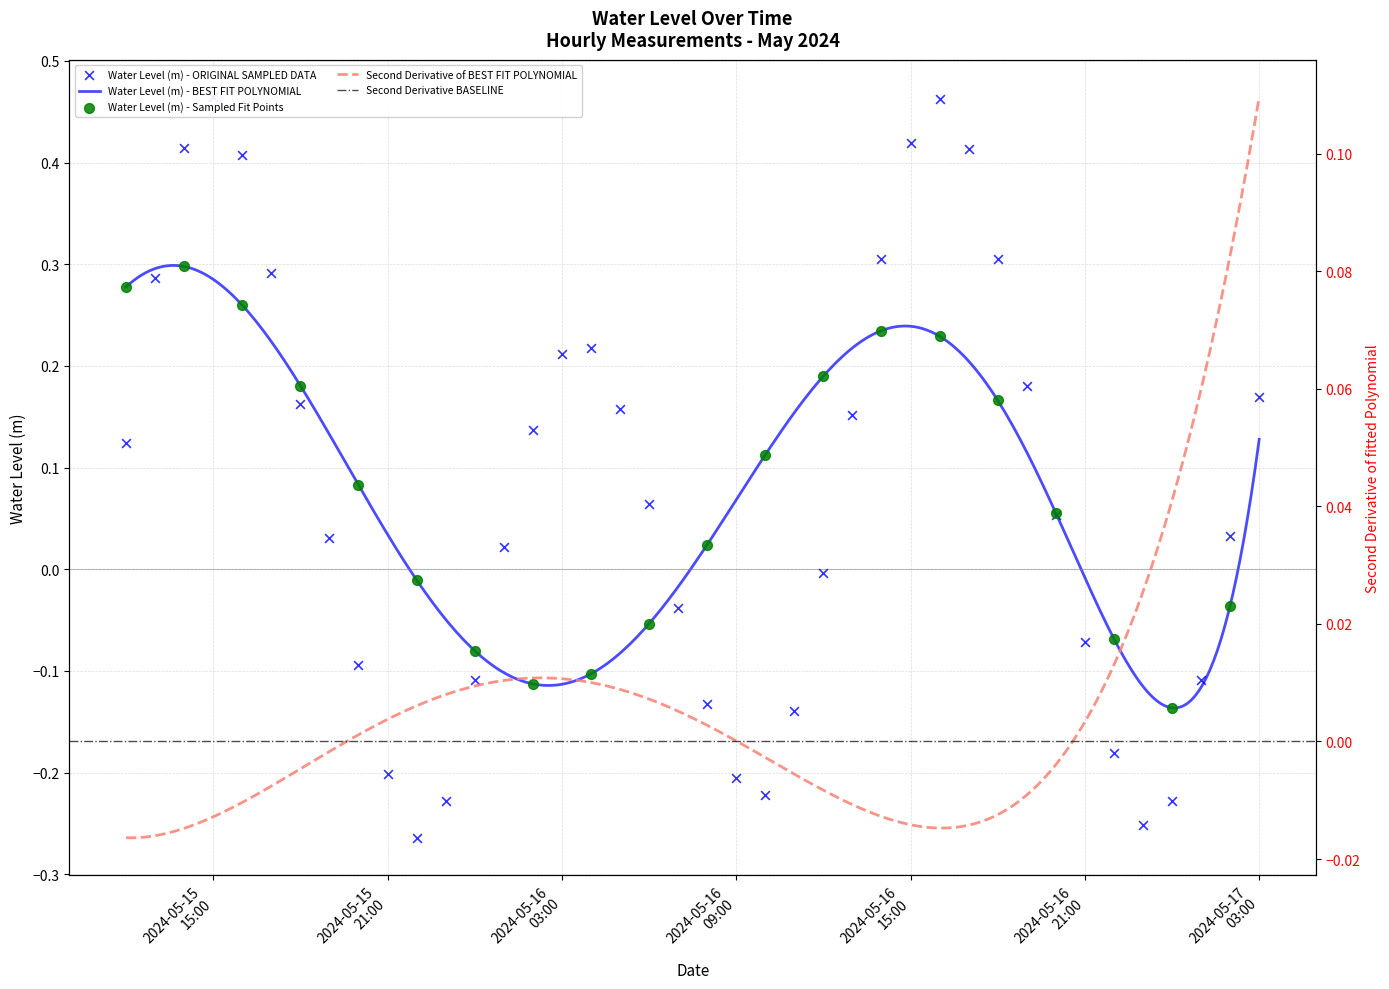

Which has a higher value, 2024-05-15 16:00:00 or 2024-05-16 11:00:00?

2024-05-15 16:00:00